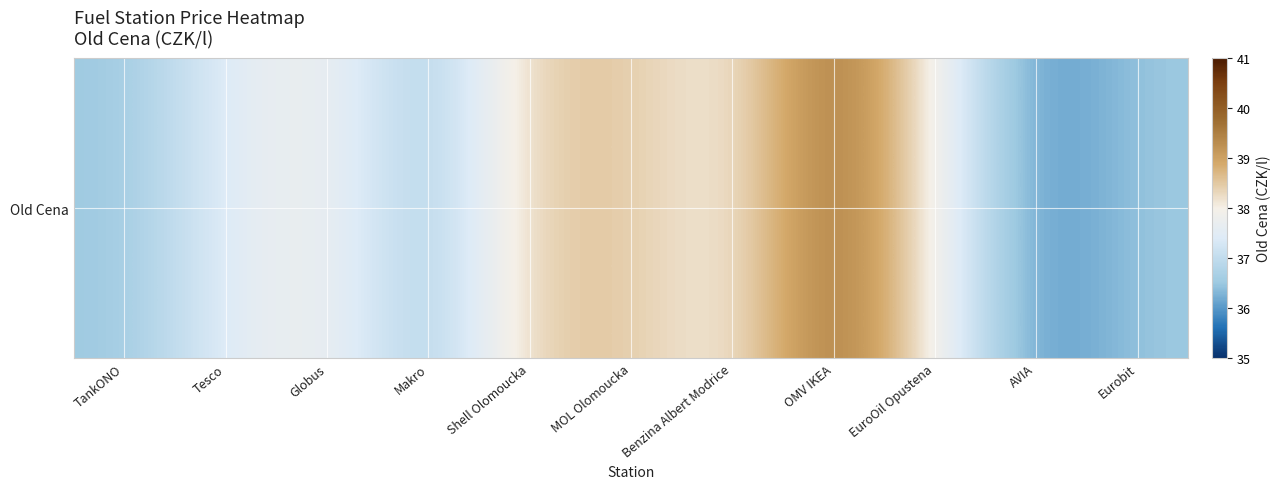

Count the number of data series in this chart.

1